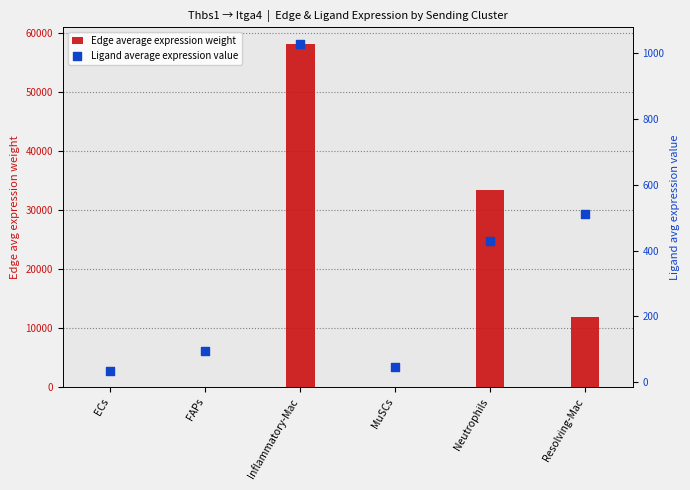

Is the value of Edge average expression weight at Neutrophils greater than the value of Ligand average expression value at Neutrophils?

Yes